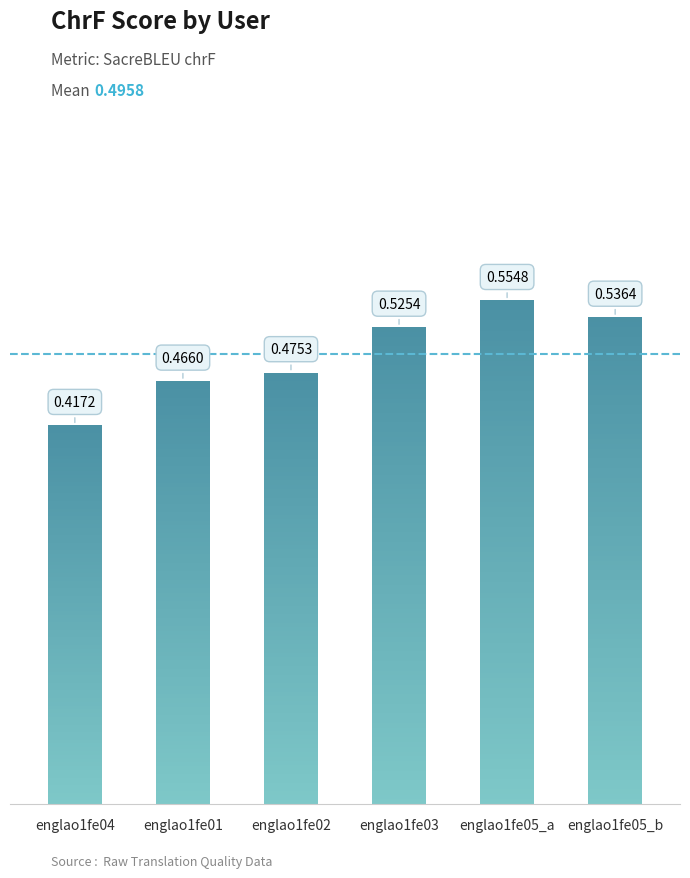

Reading left to right, what are all the values shown in this chart?

englao1fe04=0.4	englao1fe01=0.5	englao1fe02=0.5	englao1fe03=0.5	englao1fe05_a=0.6	englao1fe05_b=0.5